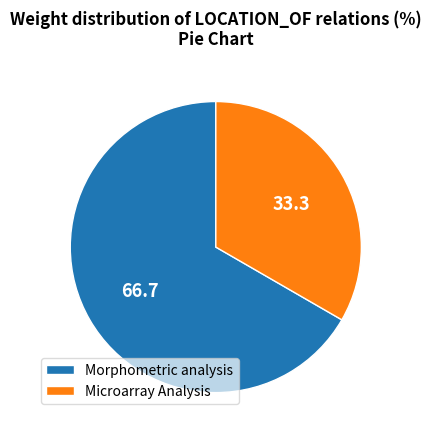

Is it true that Morphometric analysis is 57% of the pie?

False